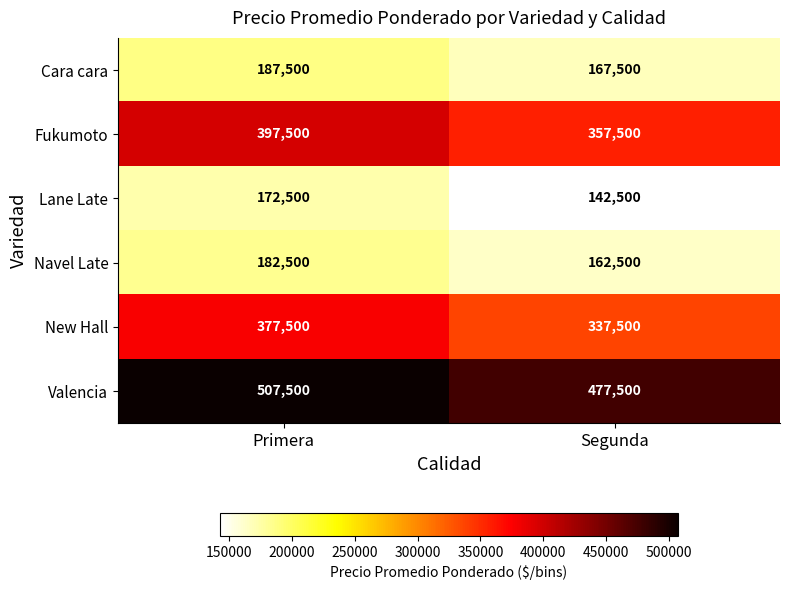

At Segunda, list the series in order from largest to smallest.

Valencia, Fukumoto, New Hall, Cara cara, Navel Late, Lane Late